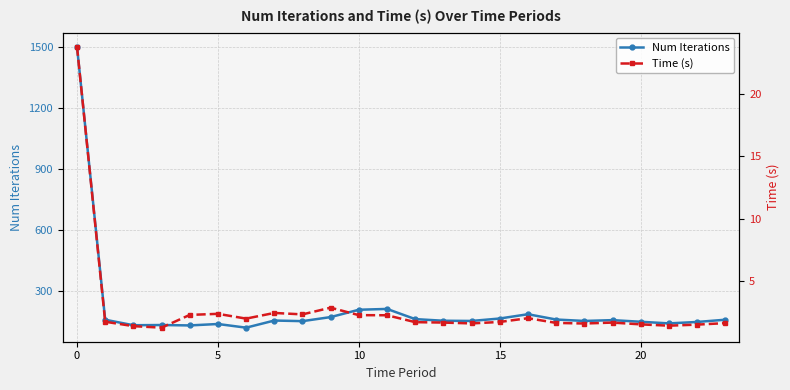

Rank the series at 22 from highest to lowest value.

Num Iterations, Time (s)